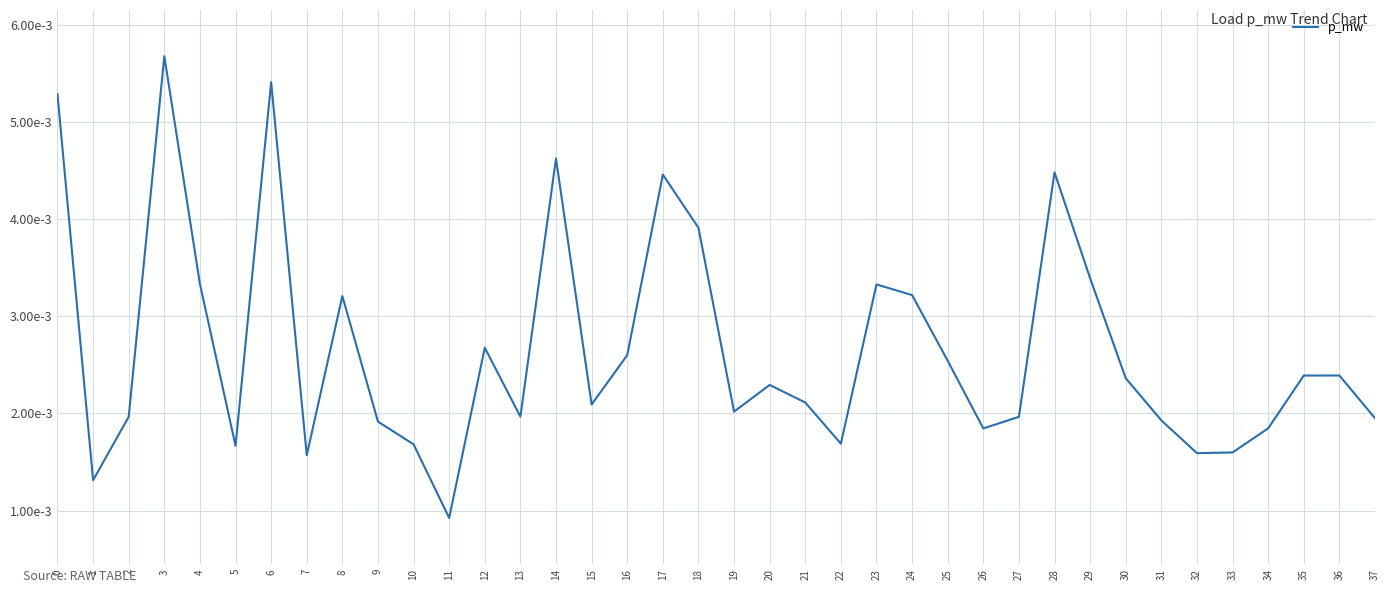

Does the chart have visible grid lines?

Yes